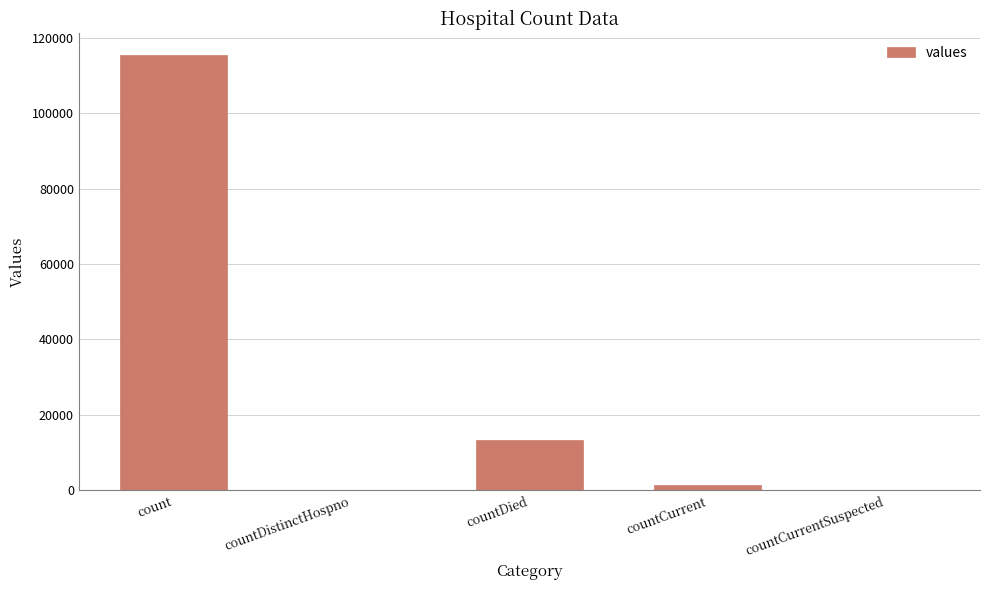

The chart shows a value of 0 at countDistinctHospno. True or false?

True